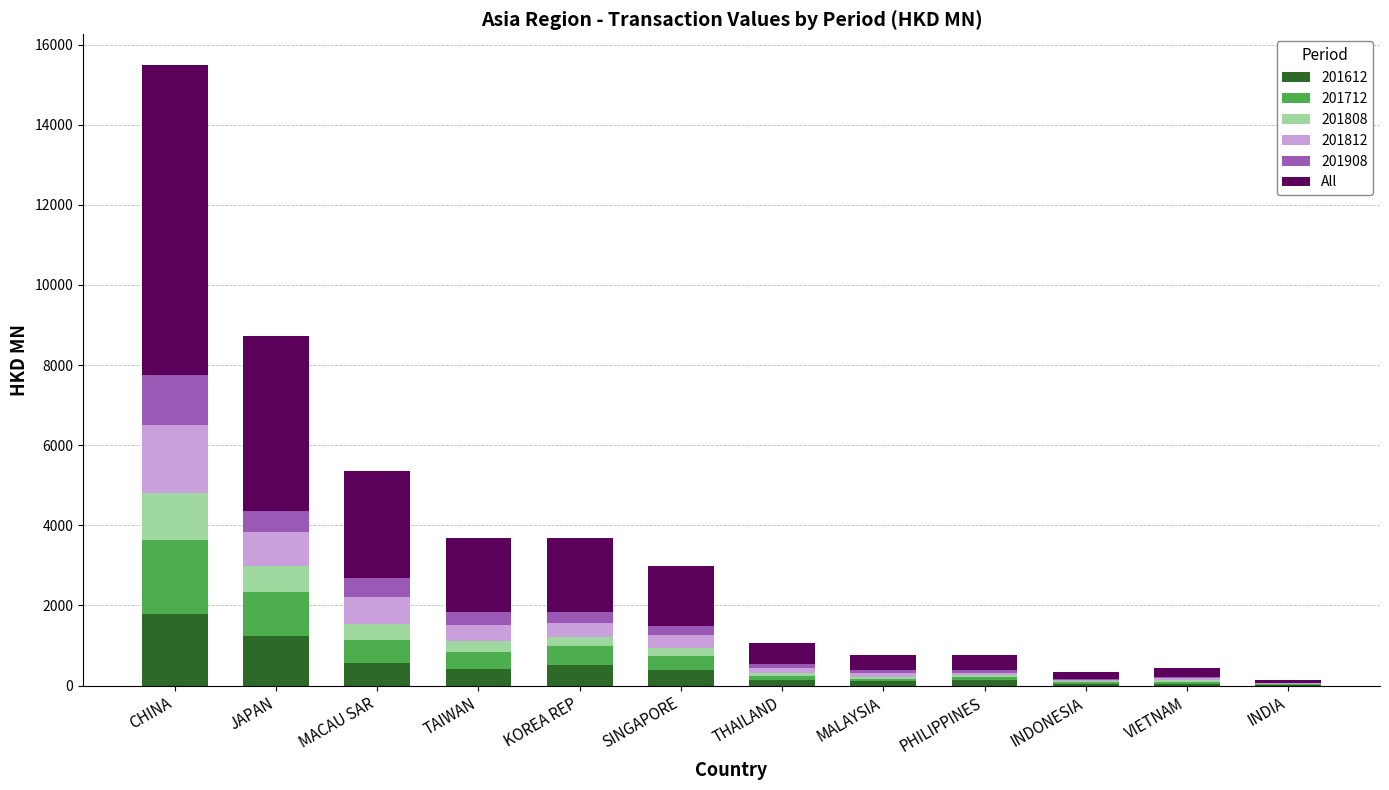

What is the sum of all 201612 values?

5387.8